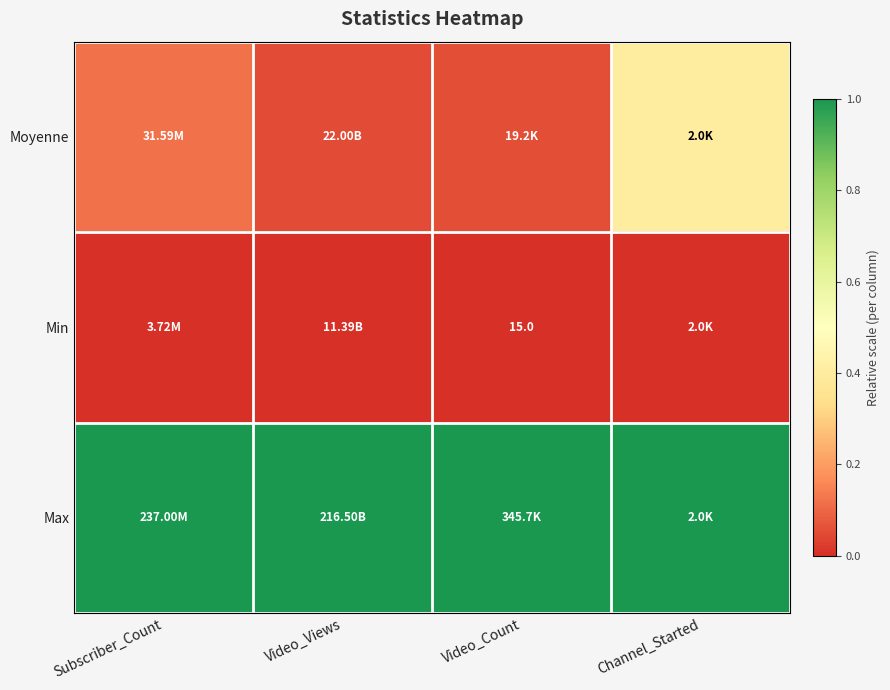

At which label is Max closest to 1?

Subscriber_Count